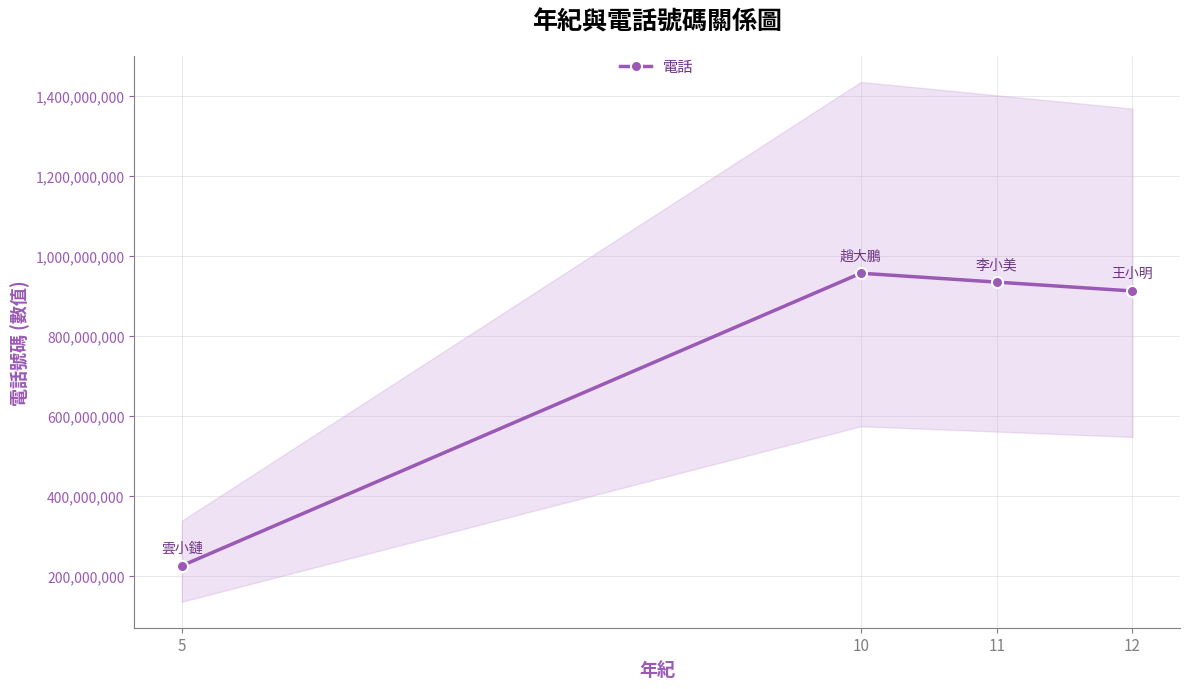

At which label is the value closest to 590933838?

12